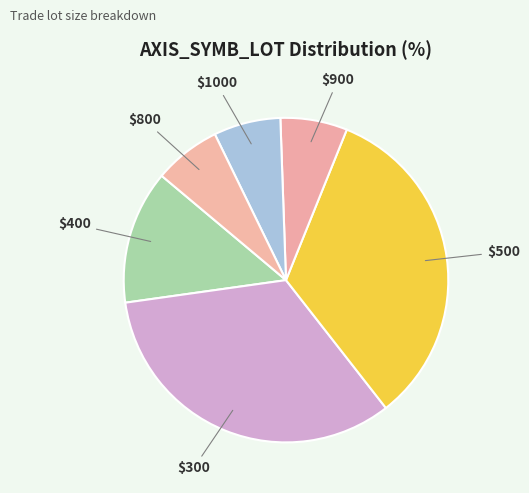

Is there a majority slice in this chart?

No